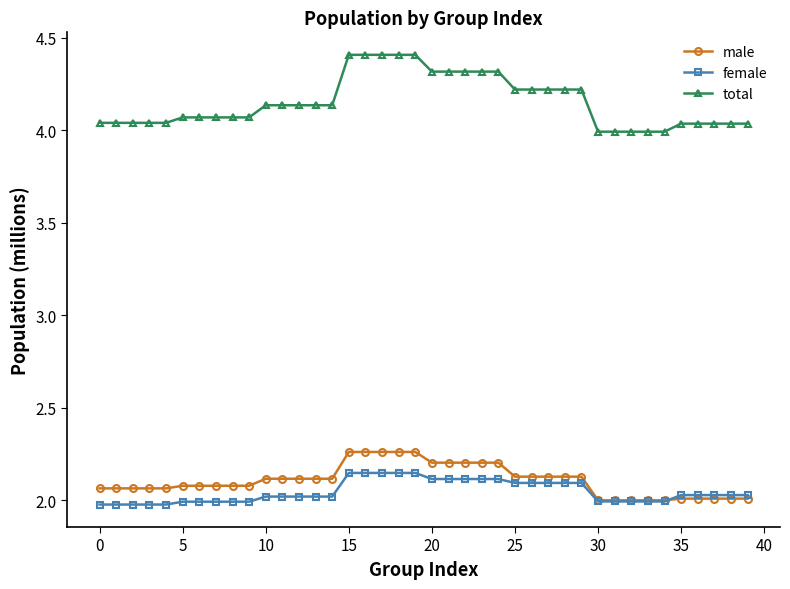

Which series has the largest range (max minus min)?

total